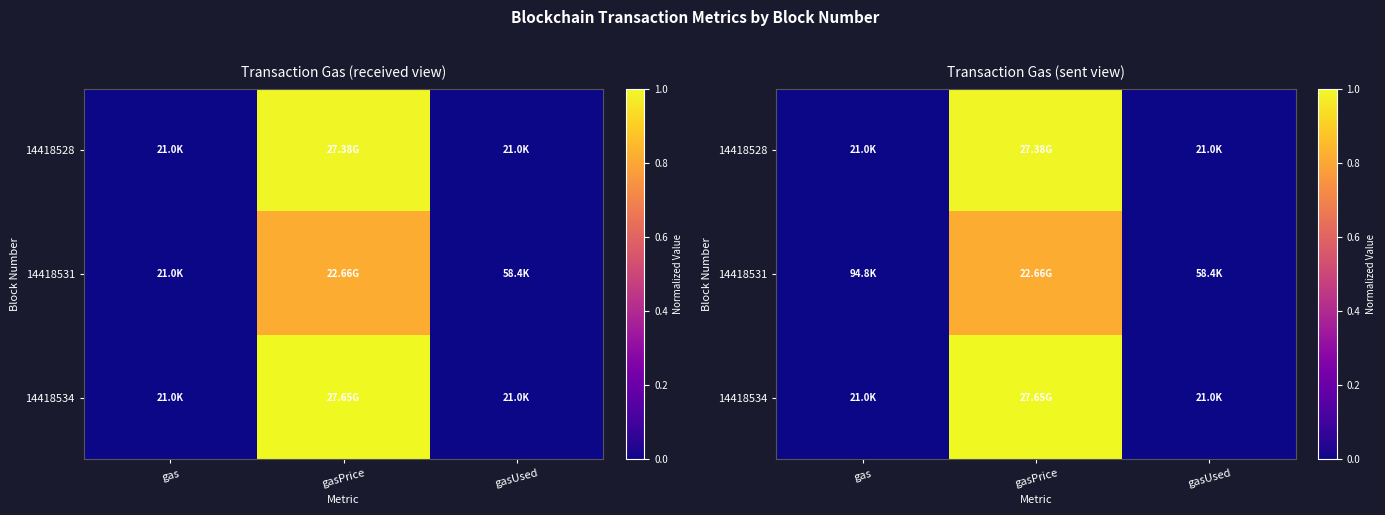

Is it true that 14418528 equals 1.0 at gasPrice?

True